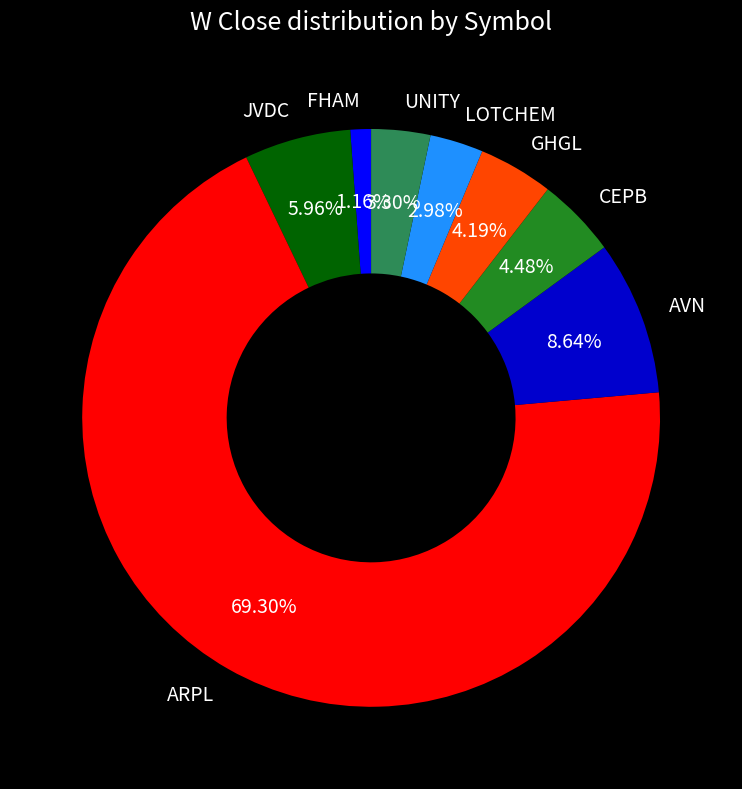

Between CEPB and LOTCHEM, which is larger?

CEPB